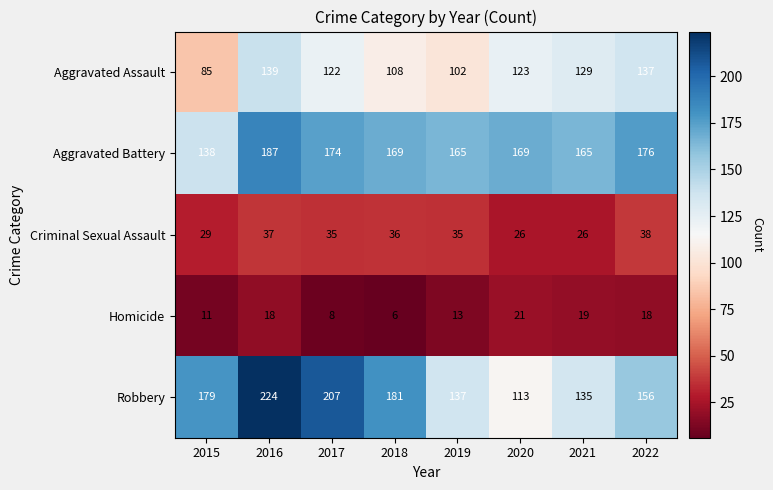

Is the value of Aggravated Assault at 2017 greater than the value of Aggravated Battery at 2022?

No